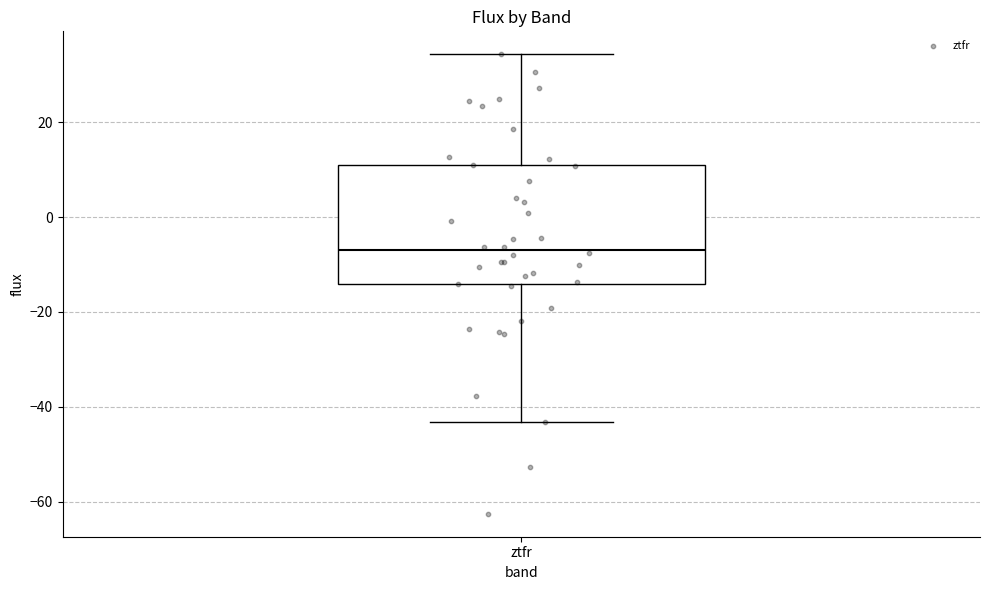

Where does the lower whisker of the box for ztfr end on the y-axis? The values are not printed on the chart, so give them approximately, as read against the axis.

-44